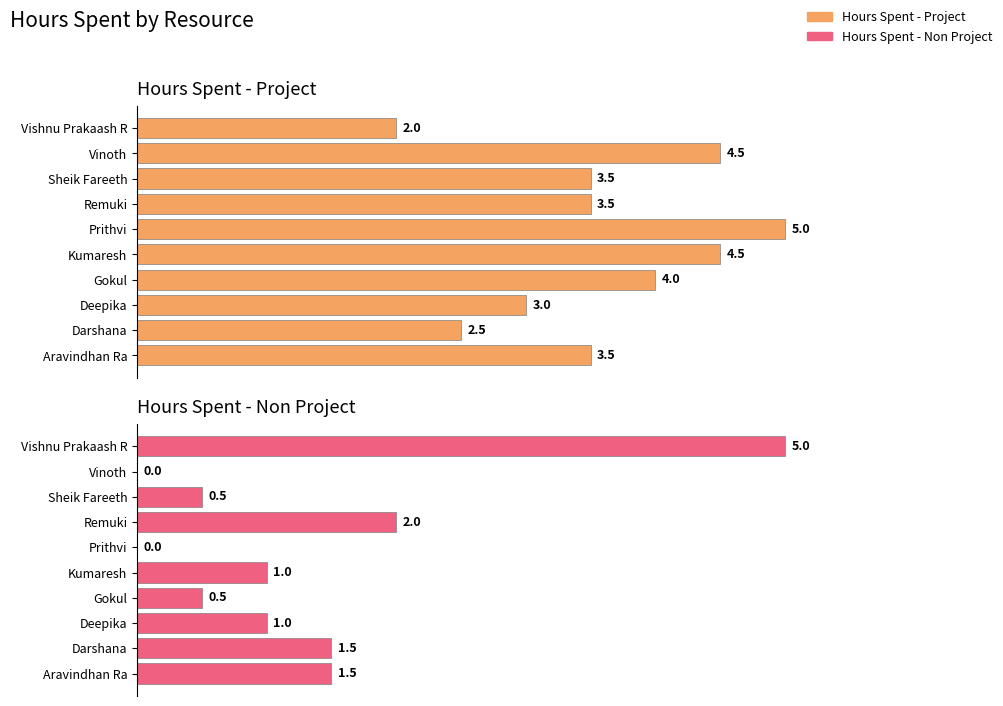

Rank the categories by Hours Spent - Project value from lowest to highest.

Vishnu Prakaash R, Darshana, Deepika, Aravindhan Ra, Remuki, Sheik Fareeth, Gokul, Kumaresh, Vinoth, Prithvi